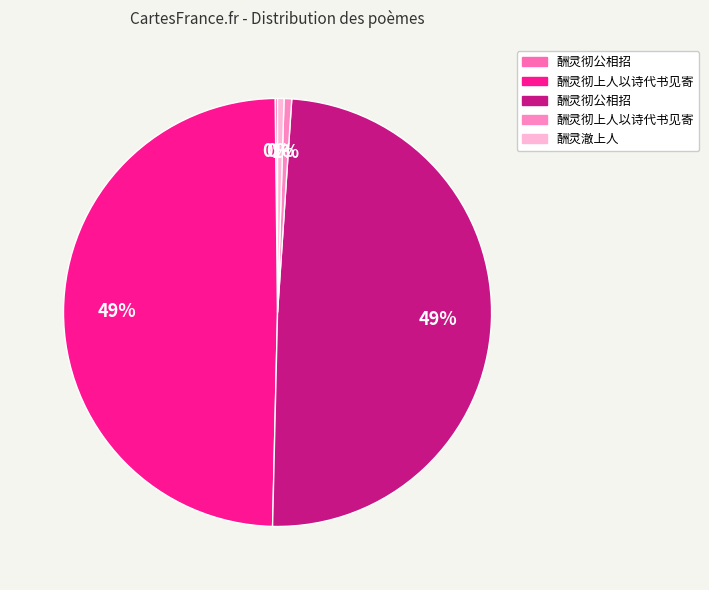

Which slice is the largest?

酬灵彻上人以诗代书见寄 (1161841)